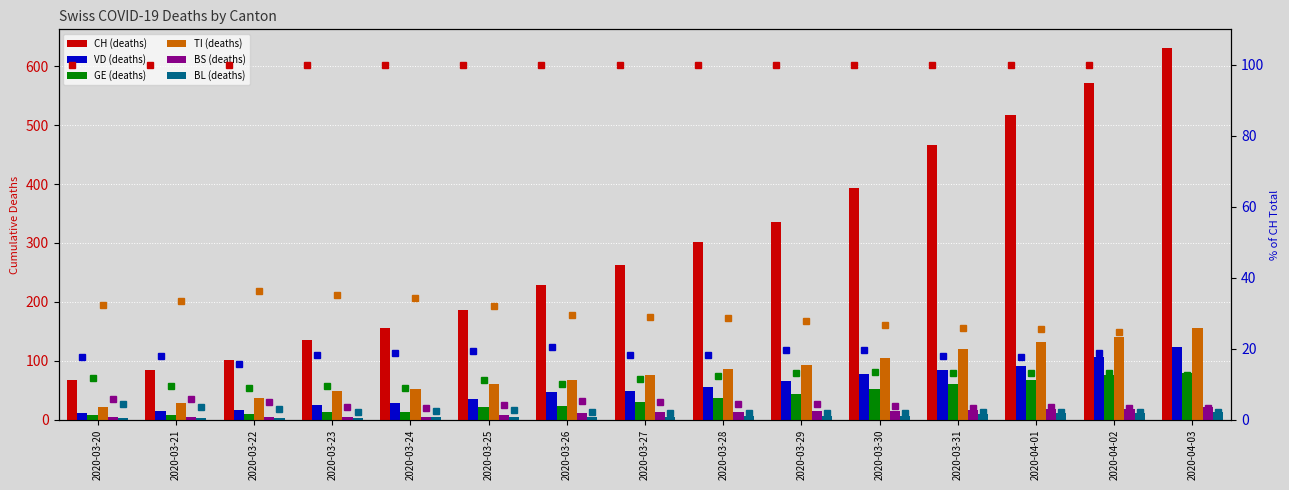

List the labels in order of TI value, largest first.

2020-04-03, 2020-04-02, 2020-04-01, 2020-03-31, 2020-03-30, 2020-03-29, 2020-03-28, 2020-03-27, 2020-03-26, 2020-03-25, 2020-03-24, 2020-03-23, 2020-03-22, 2020-03-21, 2020-03-20